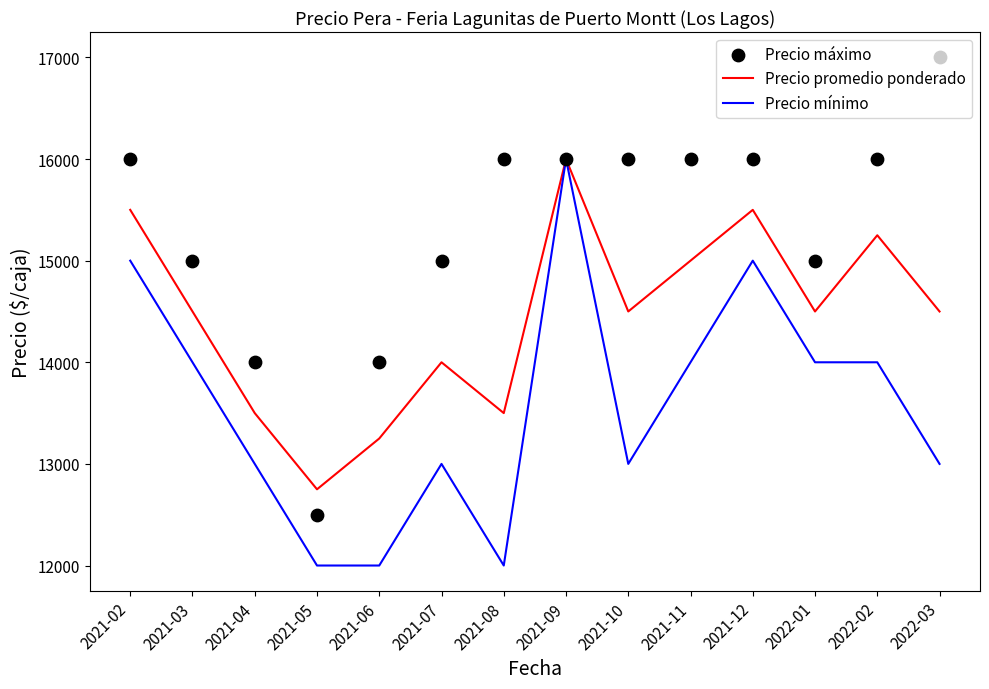

Which series has the largest total across all categories?

Precio máximo